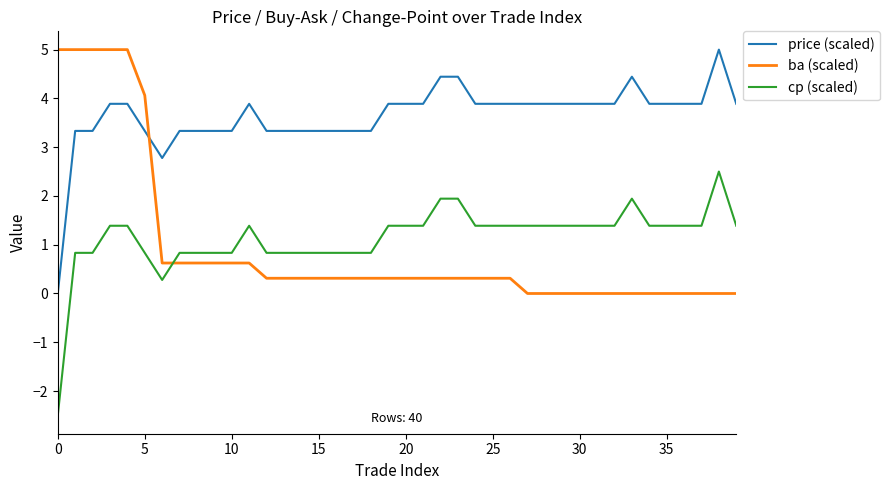

Which series ends up on top after the final intersection of ba (scaled) and price (scaled)?

price (scaled)